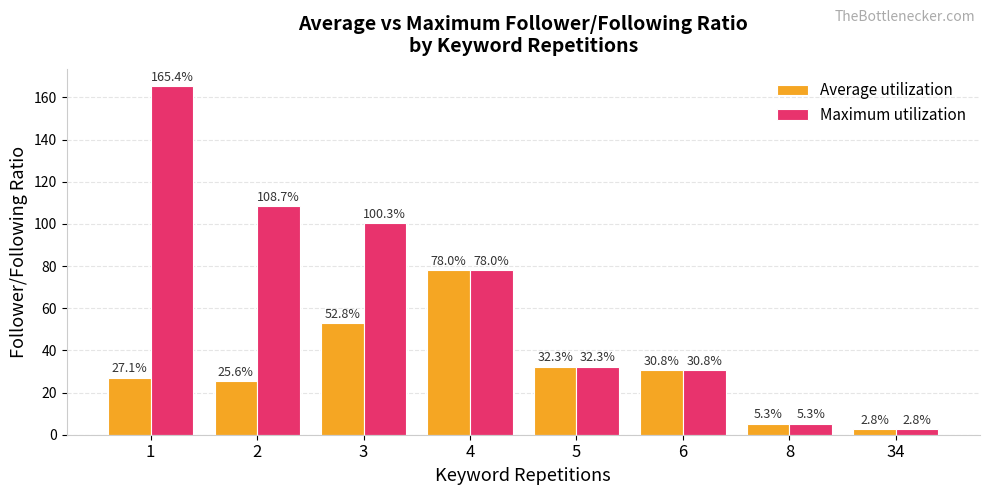

Rank the series by their average value, from lowest to highest.

Average utilization, Maximum utilization